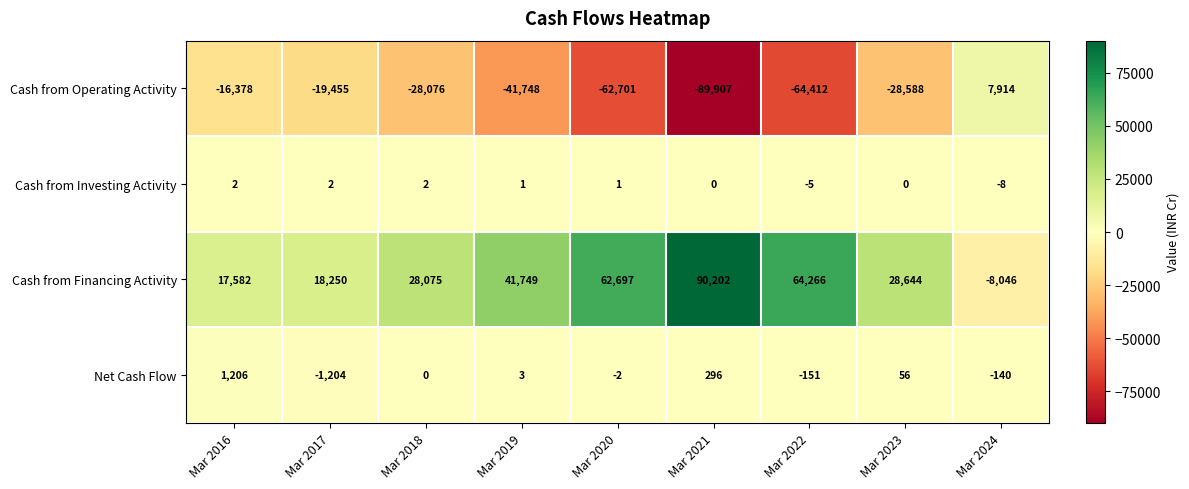

What is the maximum value shown in the chart?

90202